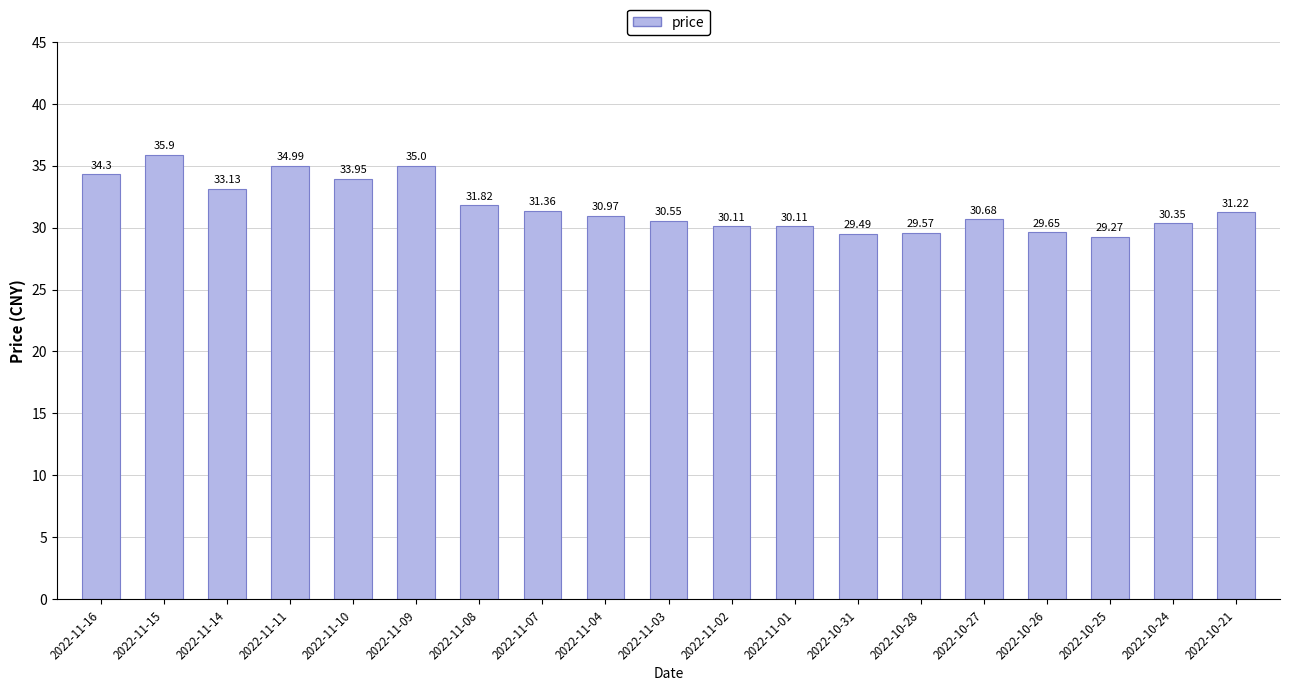

True or false: the data shows 29.6 at 2022-10-26.

True